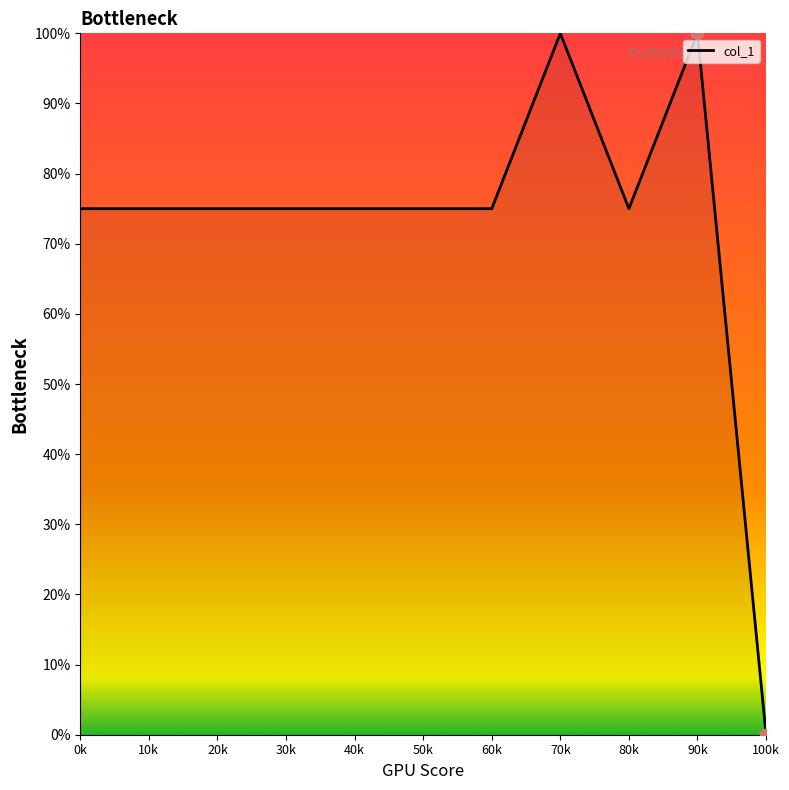

What is the change in value from 50k to 70k?

+25